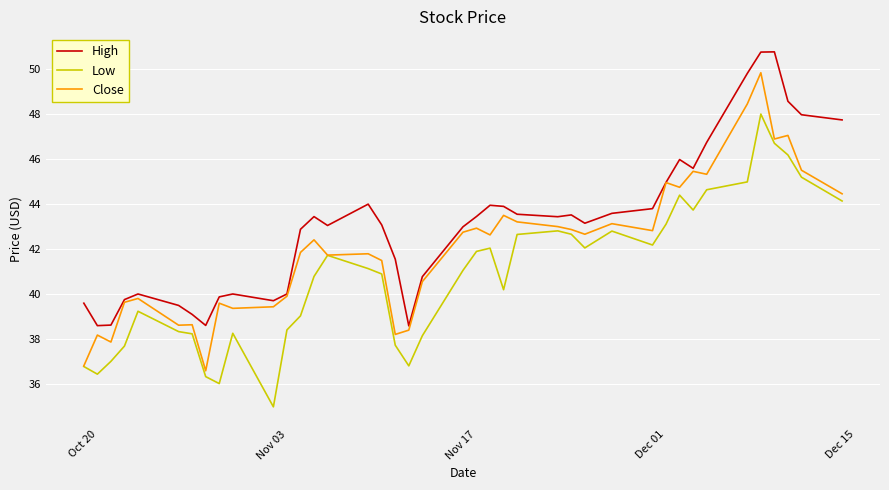

True or false: Low and High intersect in this chart.

False